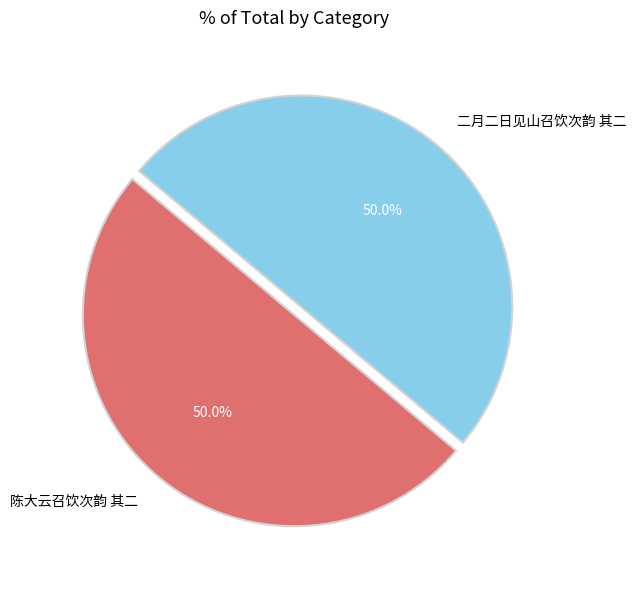

True or false: 陈大云召饮次韵 其二 accounts for 37% of the total.

False